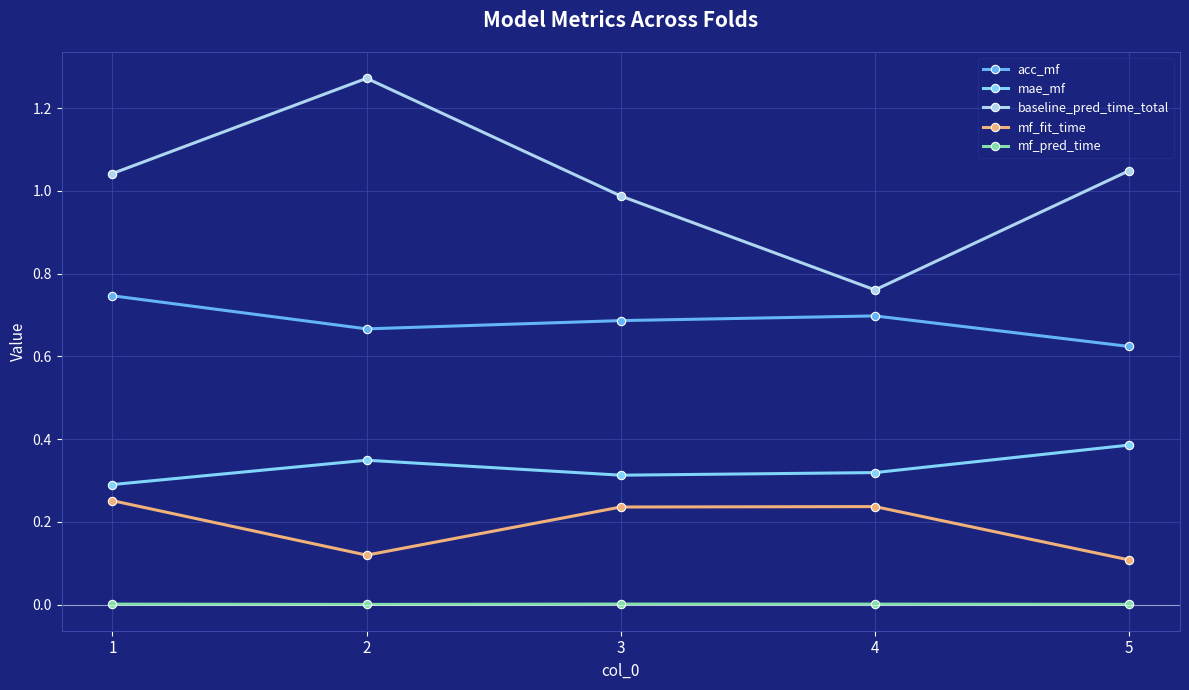

At which category is the sum across all series the highest?

2